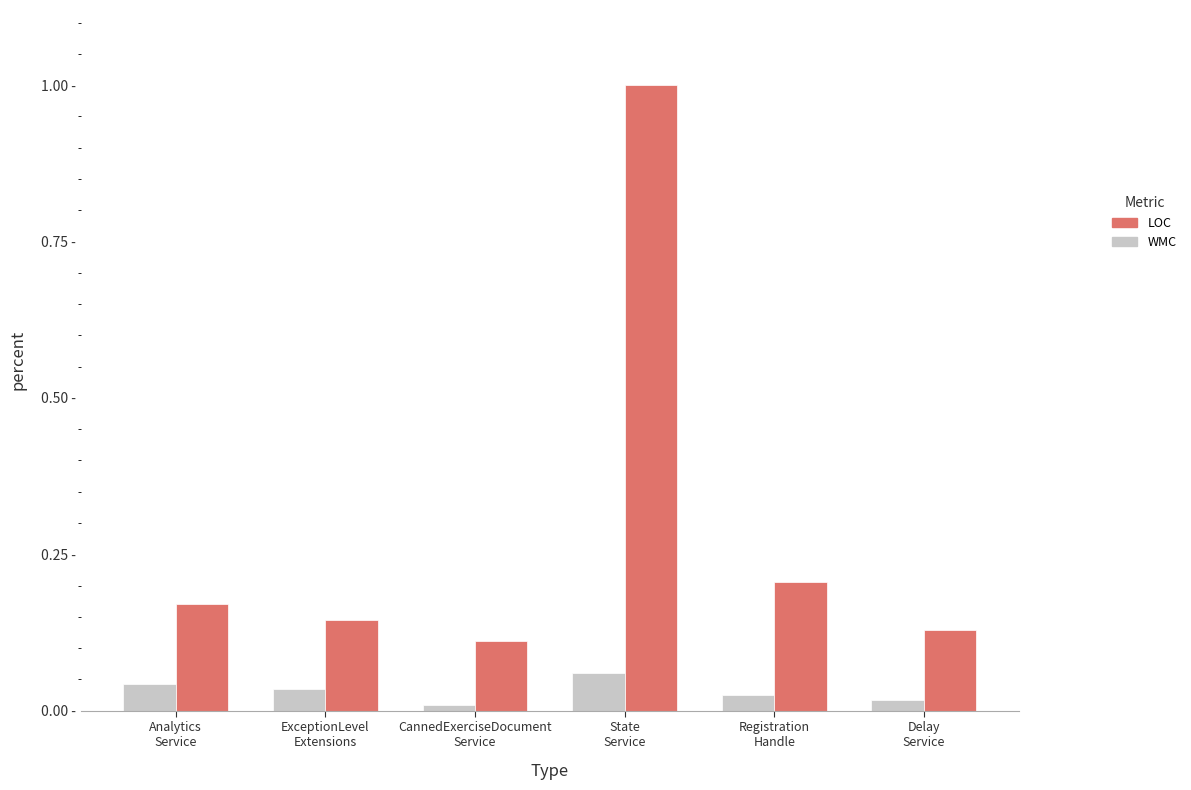

Between ExceptionLevel
Extensions and Analytics
Service, which is larger?

Analytics
Service